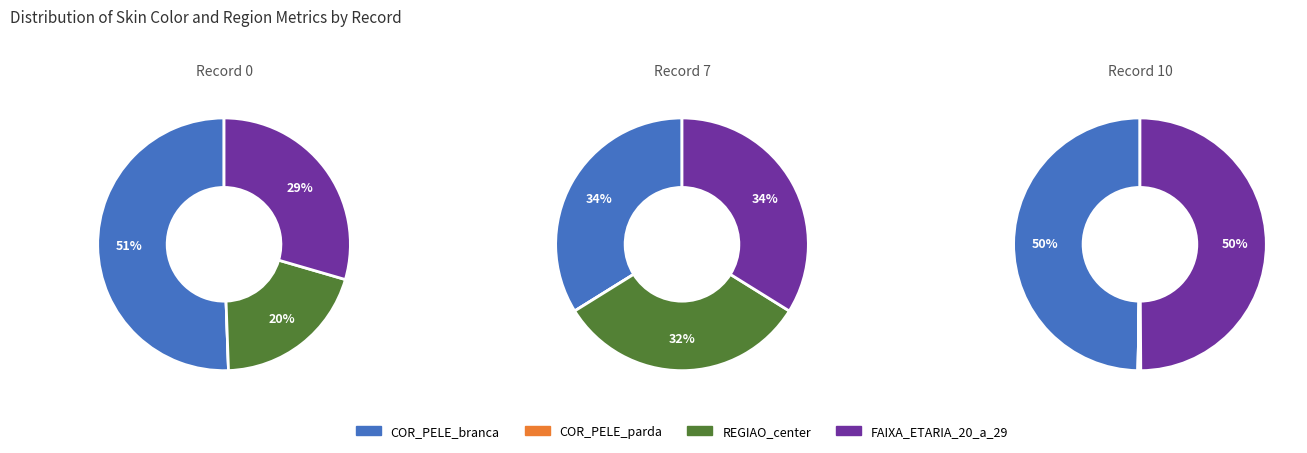

Count the number of slices in the pie.

3